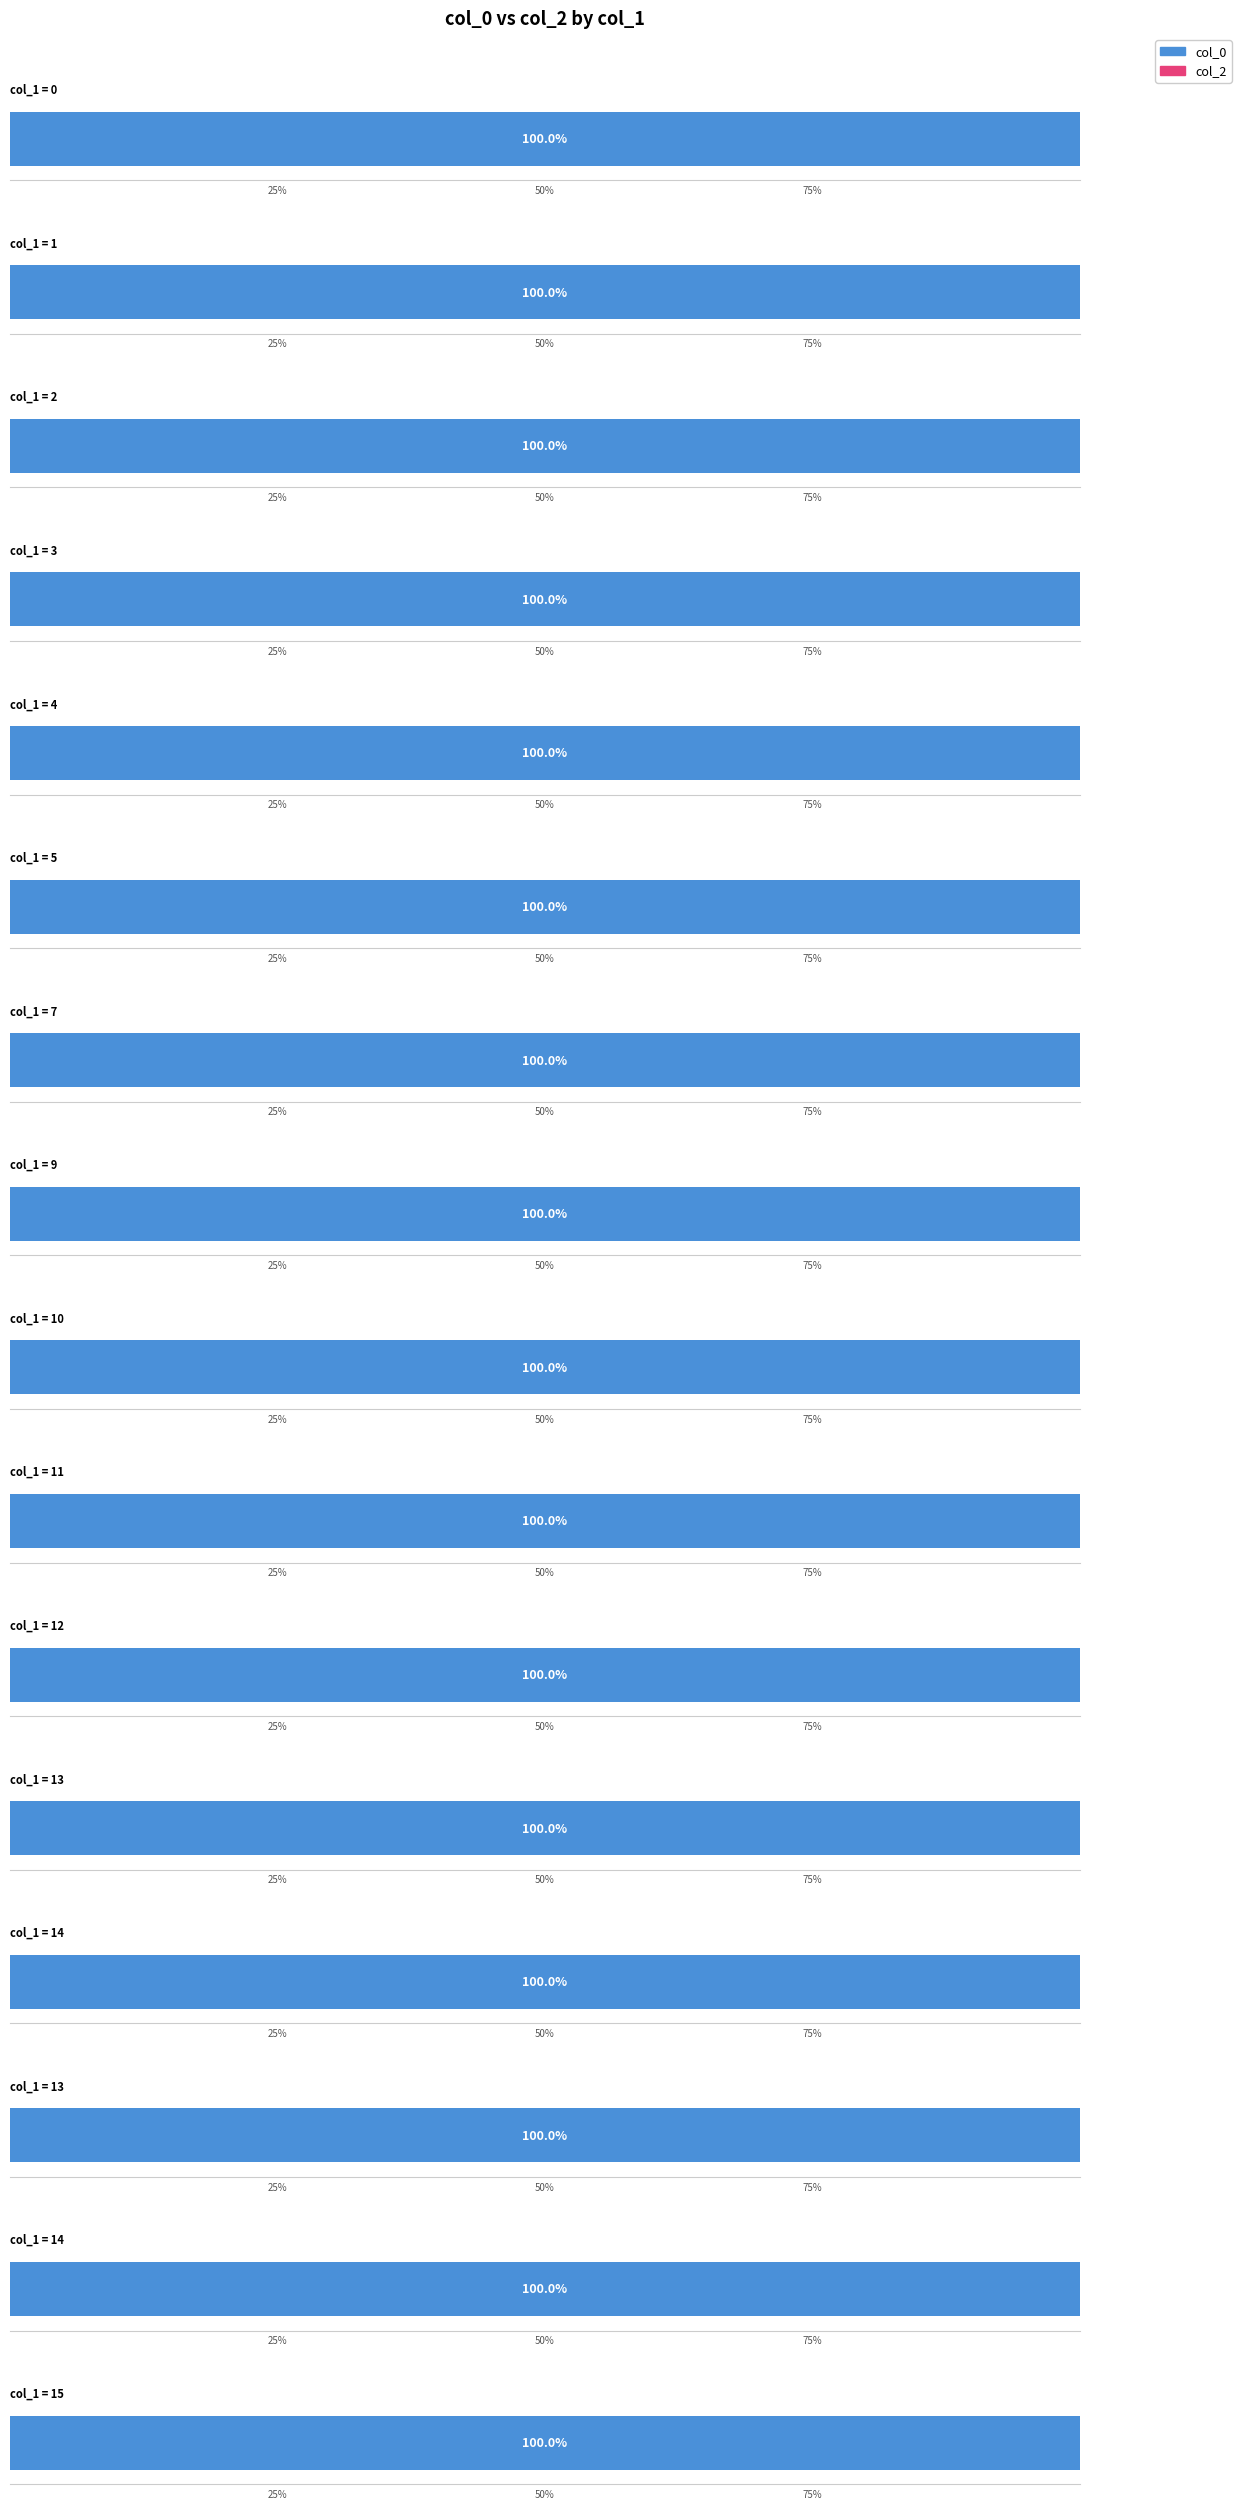

Is it true that col_2 equals 0 at 4?

True